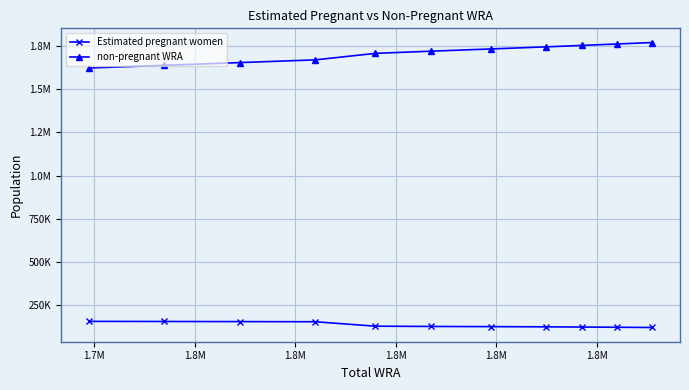

What are all the series names shown in the legend?

Estimated pregnant women, non-pregnant WRA